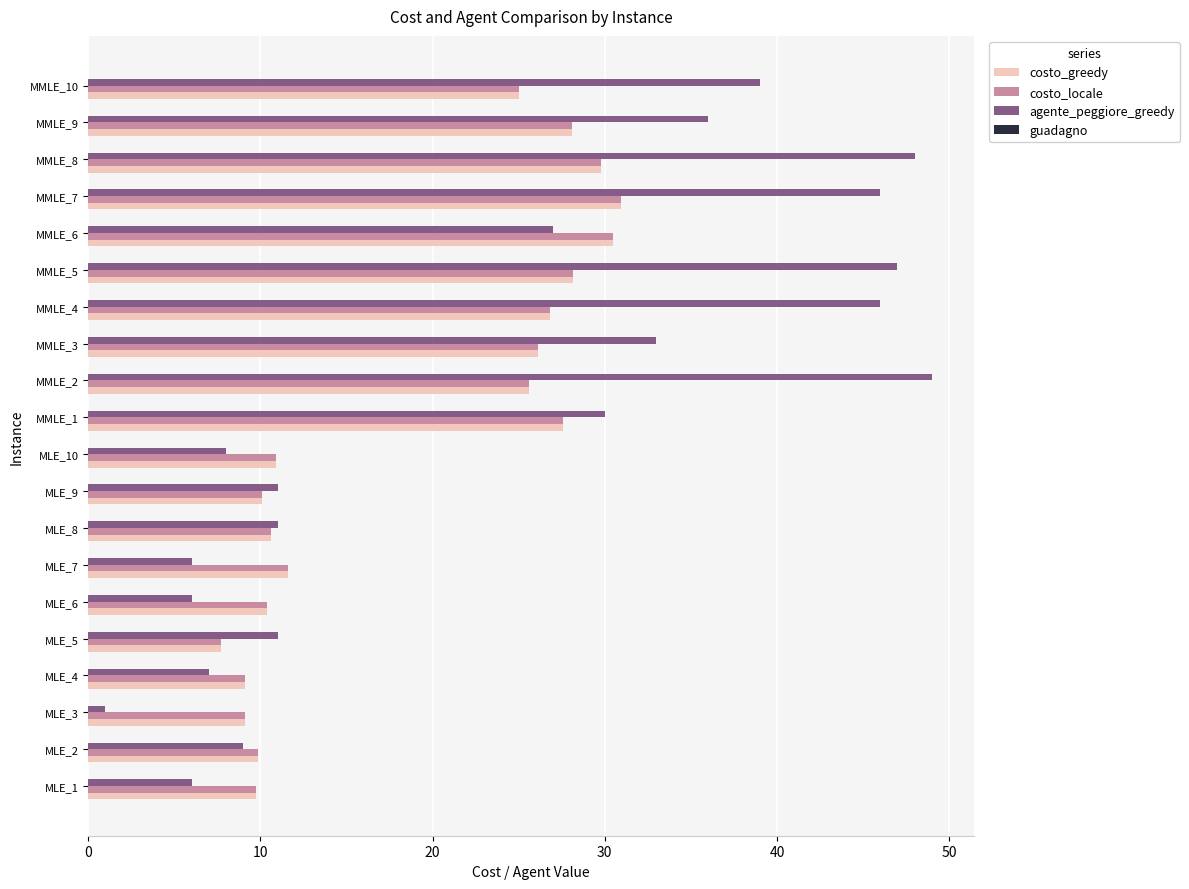

What is the total value across all series at MMLE_4?

99.7